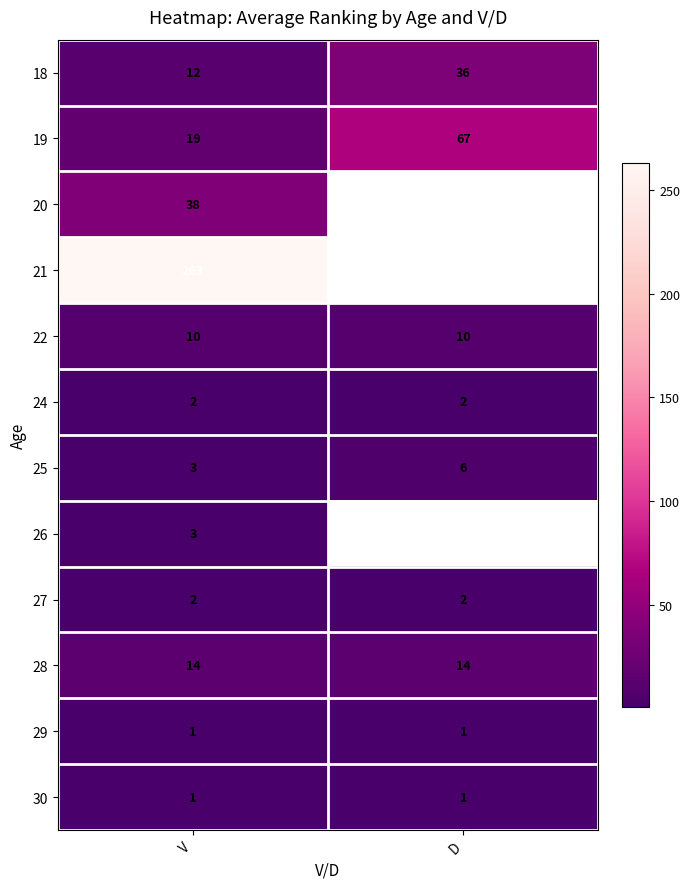

What is the approximate value of 19 at V?

19